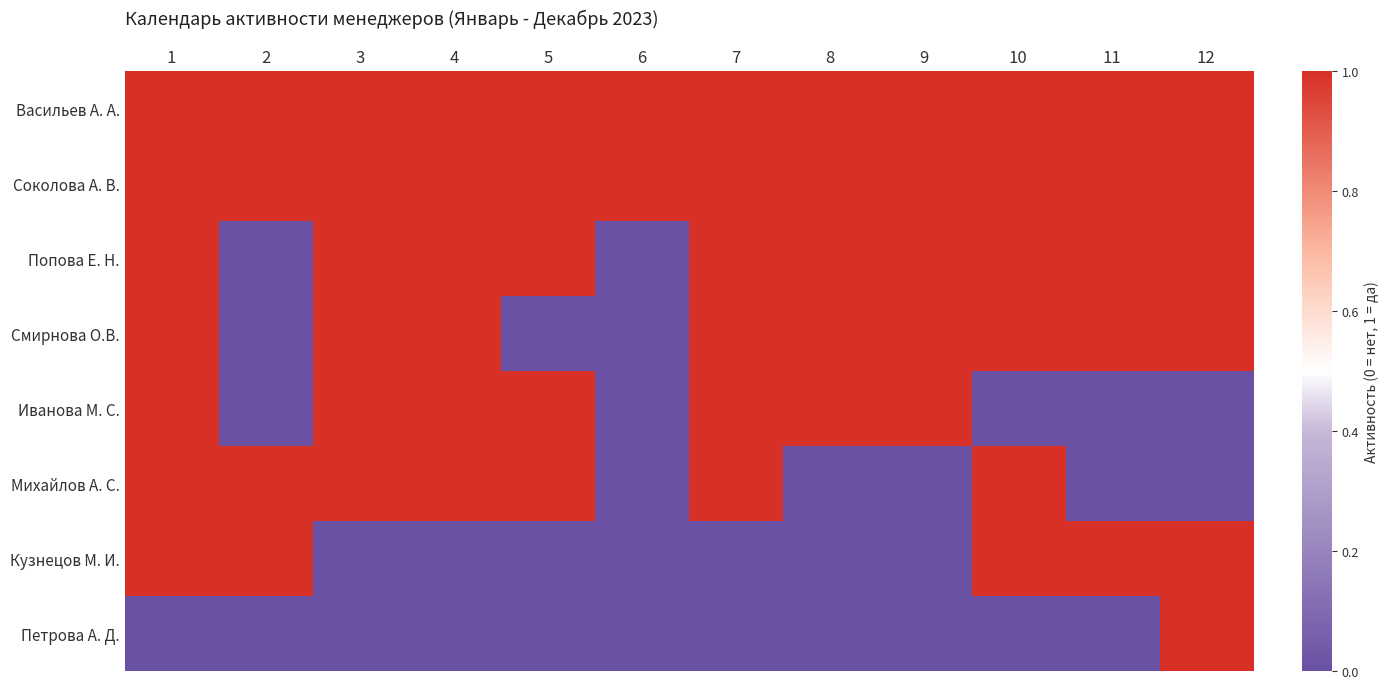

Reading right to left, what are all the values shown in this chart?

Васильев А. А.: 12=1	11=1	10=1	9=1	8=1	7=1	6=1	5=1	4=1	3=1	2=1	1=1
Соколова А. В.: 12=1	11=1	10=1	9=1	8=1	7=1	6=1	5=1	4=1	3=1	2=1	1=1
Попова Е. Н.: 12=1	11=1	10=1	9=1	8=1	7=1	6=0	5=1	4=1	3=1	2=0	1=1
Смирнова О.В.: 12=1	11=1	10=1	9=1	8=1	7=1	6=0	5=0	4=1	3=1	2=0	1=1
Иванова М. С.: 12=0	11=0	10=0	9=1	8=1	7=1	6=0	5=1	4=1	3=1	2=0	1=1
Михайлов А. С.: 12=0	11=0	10=1	9=0	8=0	7=1	6=0	5=1	4=1	3=1	2=1	1=1
Кузнецов М. И.: 12=1	11=1	10=1	9=0	8=0	7=0	6=0	5=0	4=0	3=0	2=1	1=1
Петрова А. Д.: 12=1	11=0	10=0	9=0	8=0	7=0	6=0	5=0	4=0	3=0	2=0	1=0